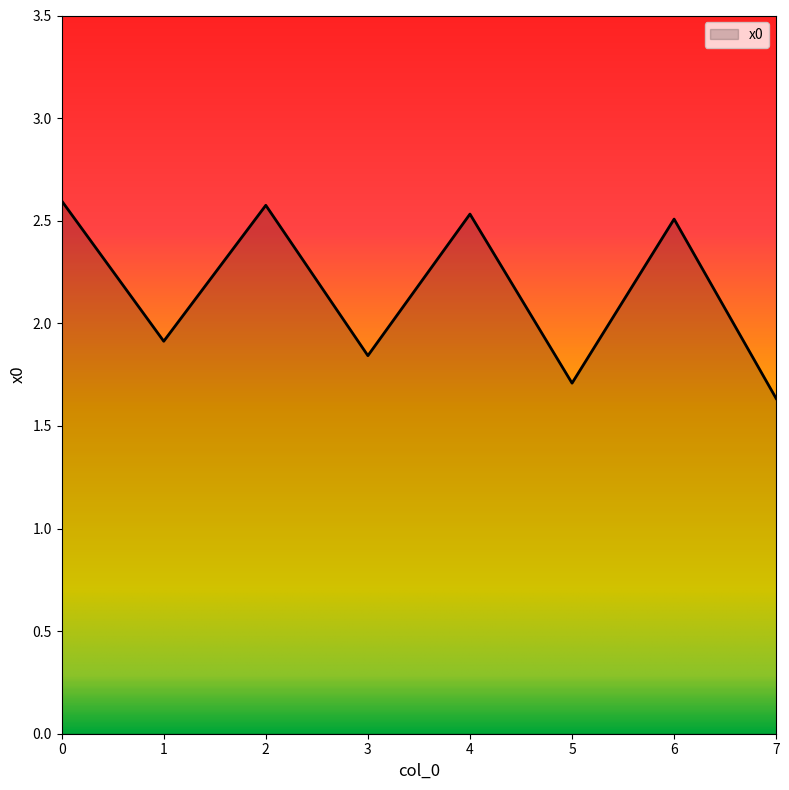

What is the change in value from 1 to 3?

-0.1